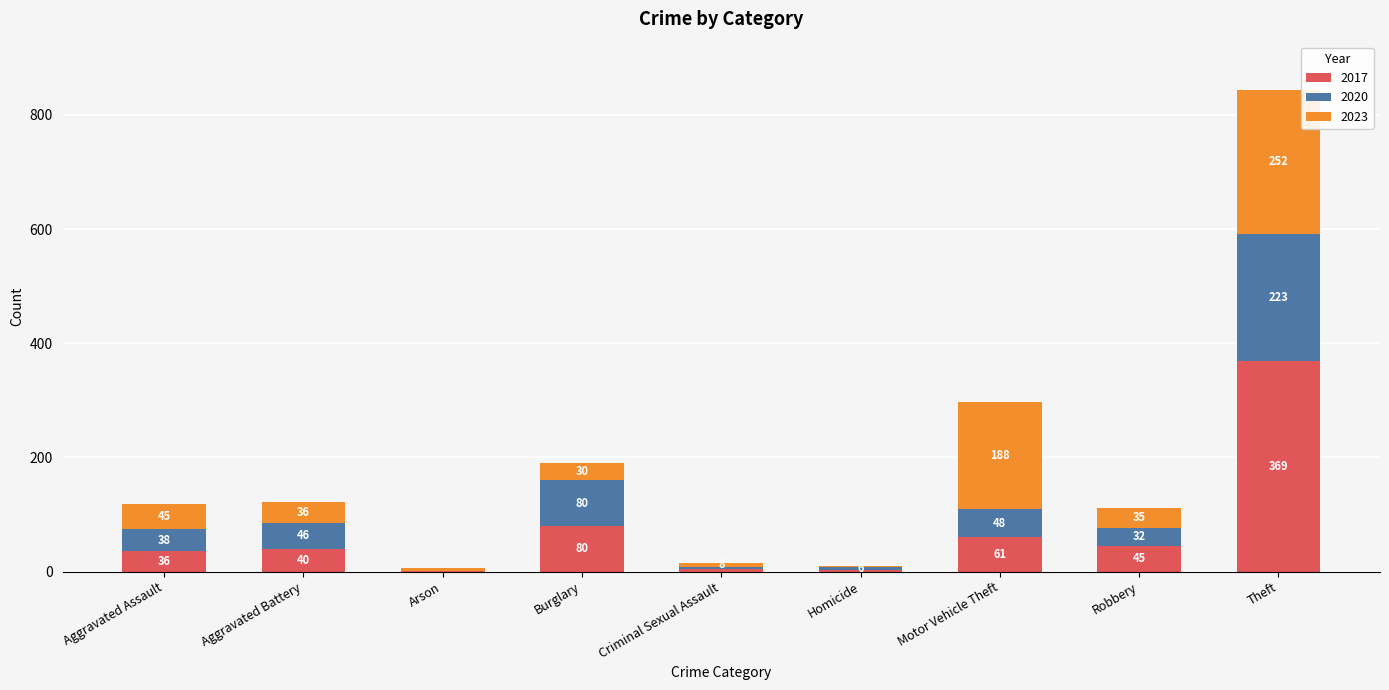

The 2017 series shows 36 at Aggravated Assault. True or false?

True